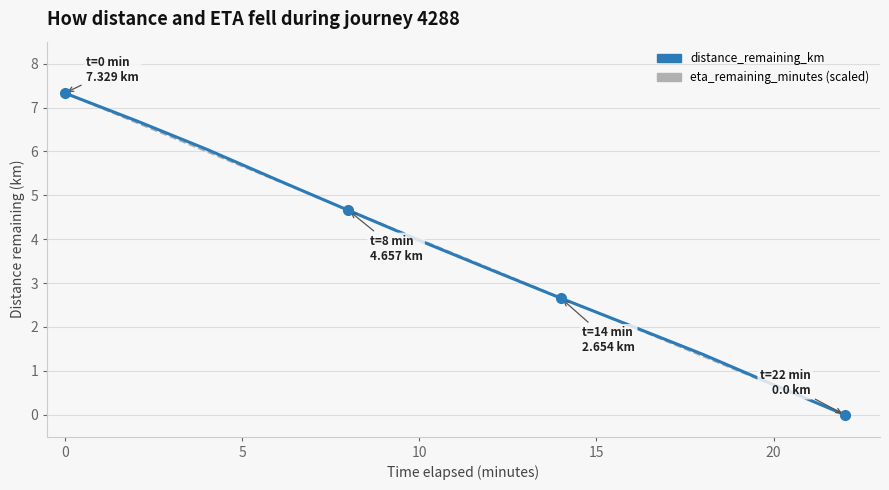

What is the greatest value displayed?

7.3